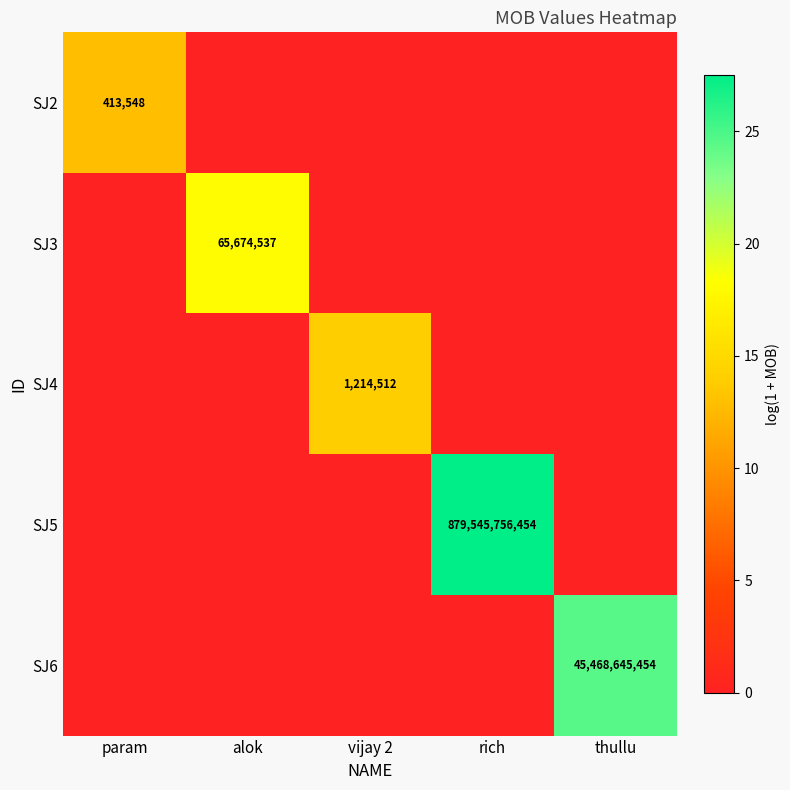

The SJ4 series shows 1214512 at vijay 2. True or false?

True